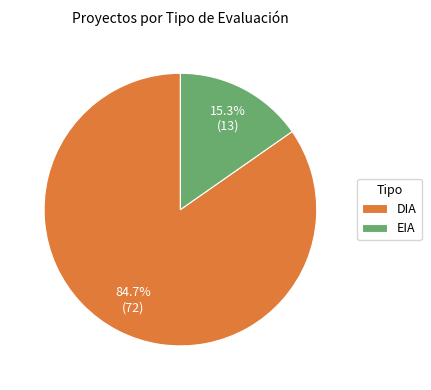

Combined, do DIA and EIA account for over 50%?

Yes